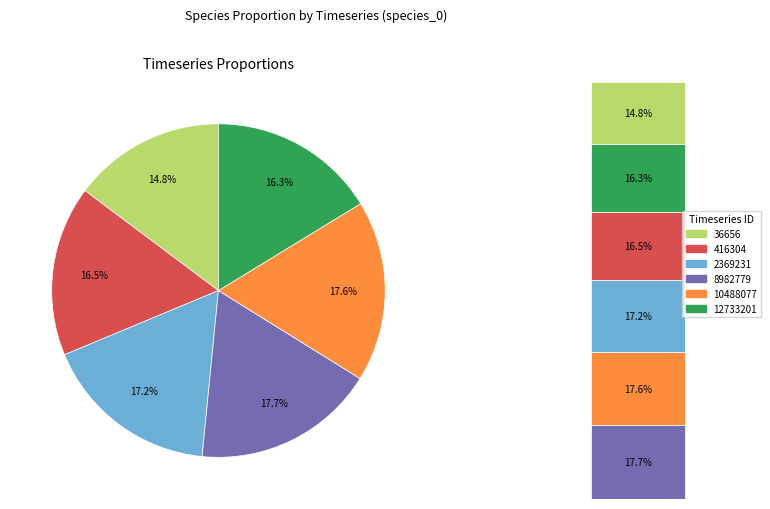

Does 2369231 account for over 50% of the chart?

No